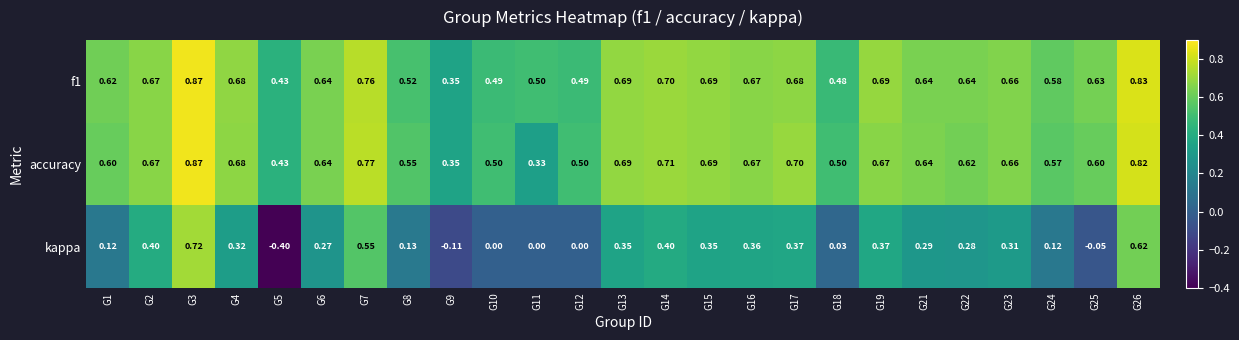

Is the value of accuracy at G22 greater than the value of f1 at G21?

No